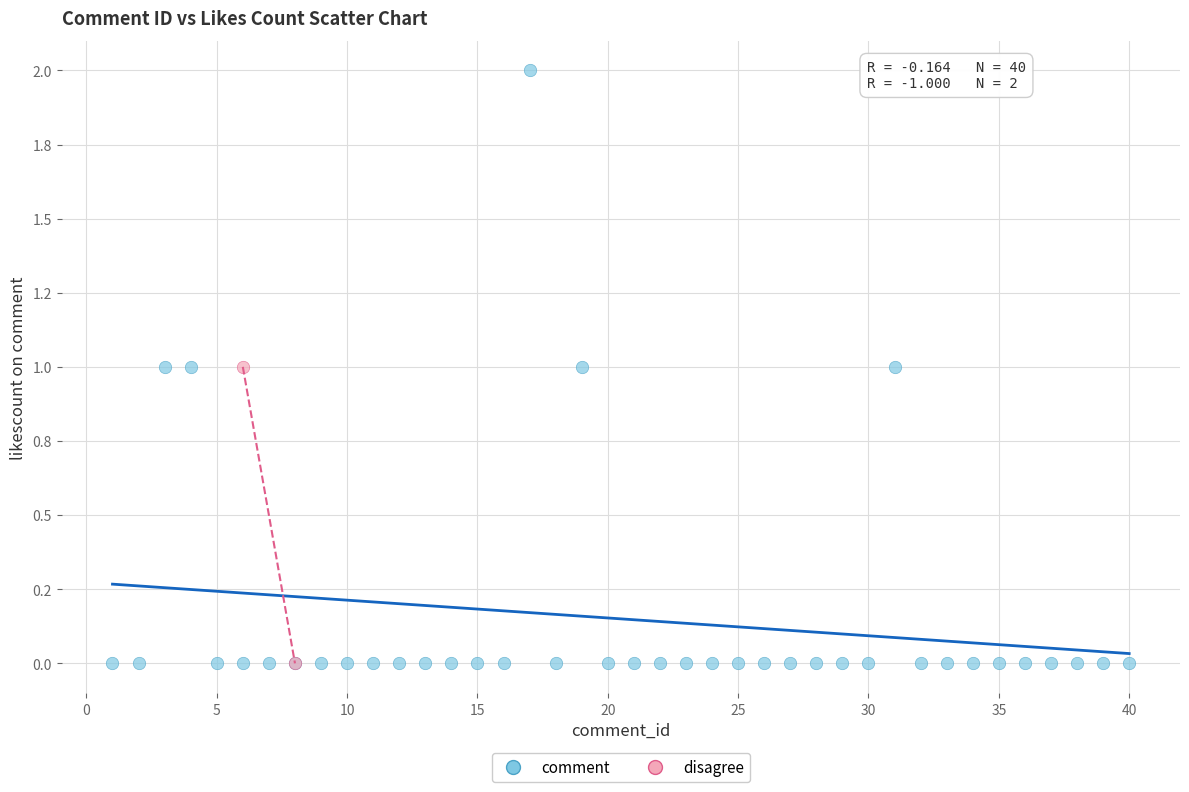

What are all the series names shown in the legend?

comment, disagree